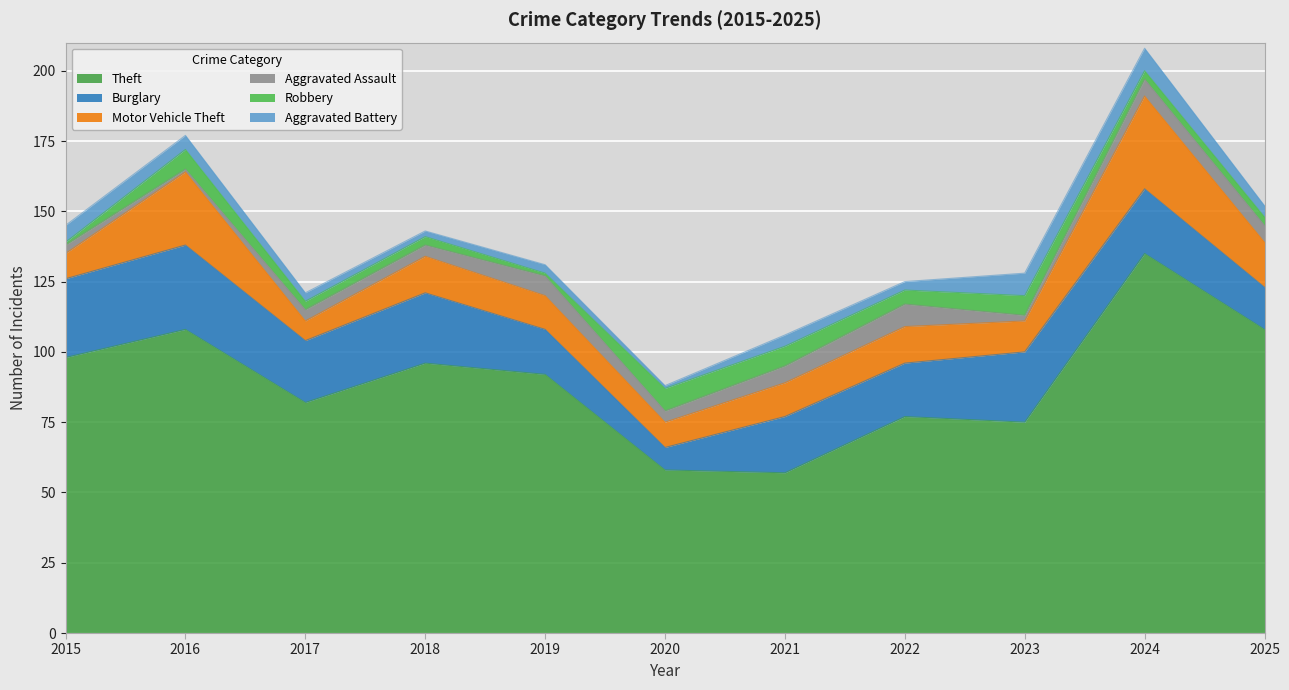

What is the sum of the Aggravated Assault values at 2019 and 2016?

8